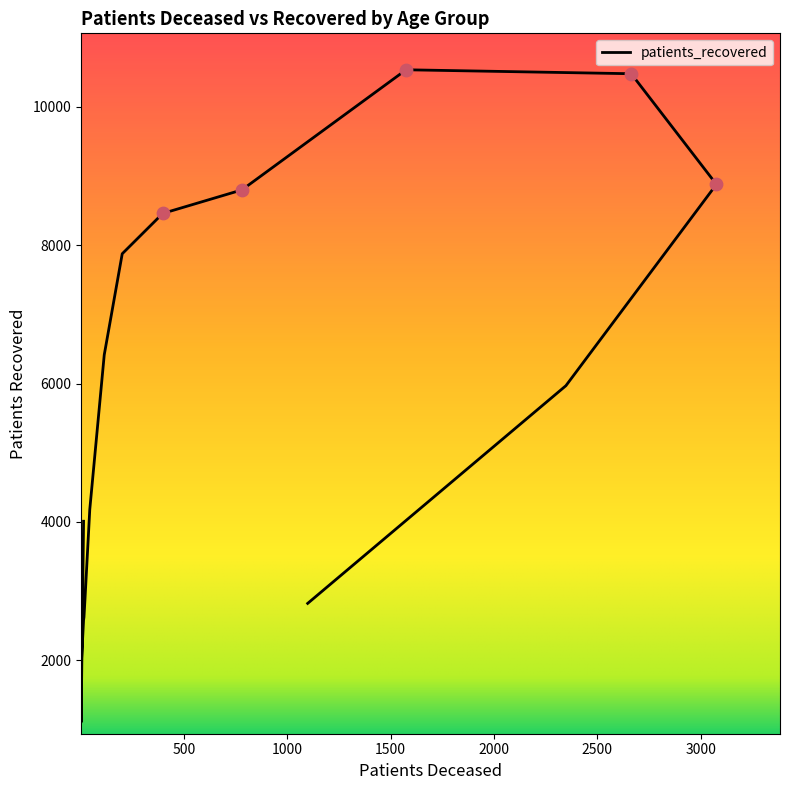

What is the ratio of the value at 75 - 79 to the value at 55 - 59?

1.3